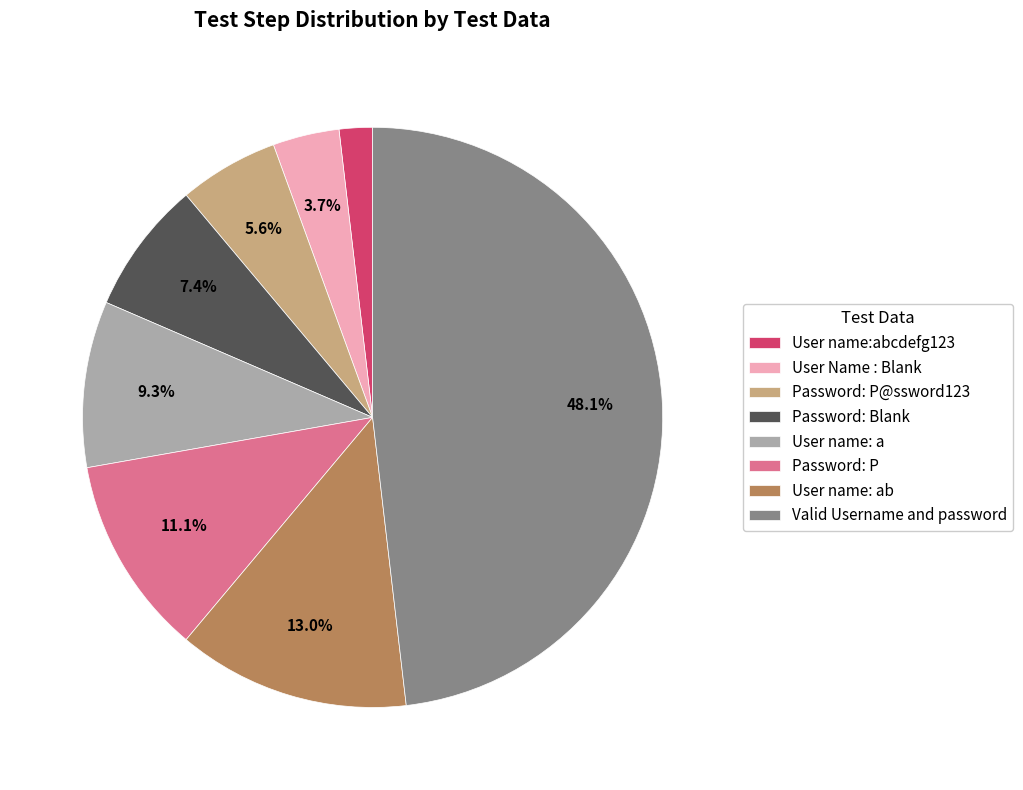

Between User name: ab and Password: Blank, which is larger?

User name: ab